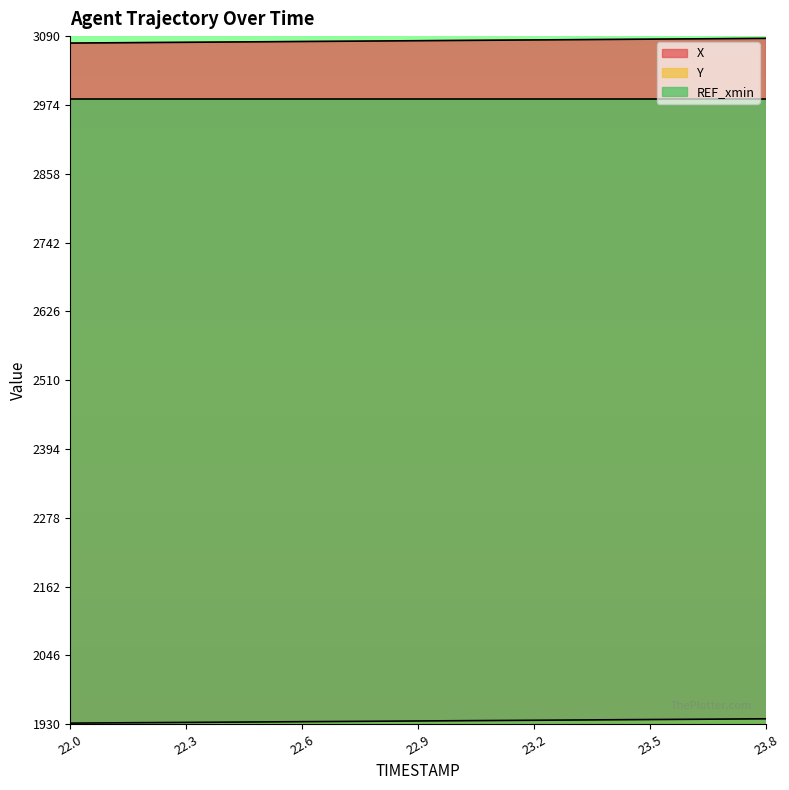

The value of Y at 22.6 is 2725.0. True or false?

False